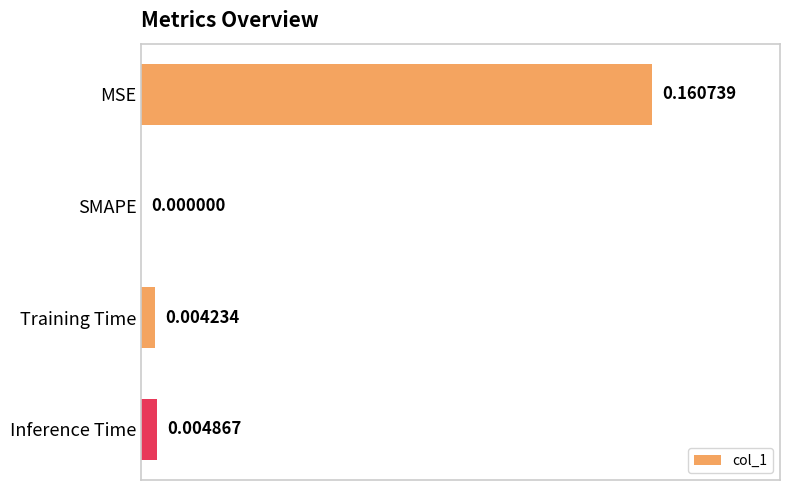

At which label is the value closest to 0?

SMAPE